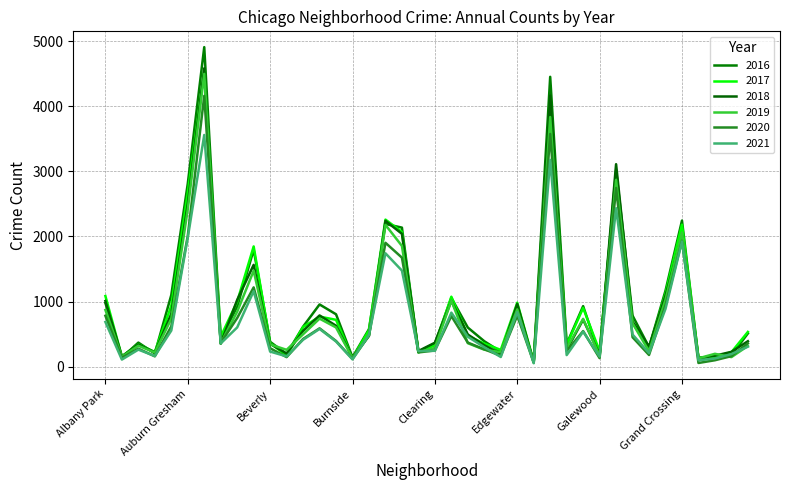

What is the label of the 20th point from the right?

Clearing